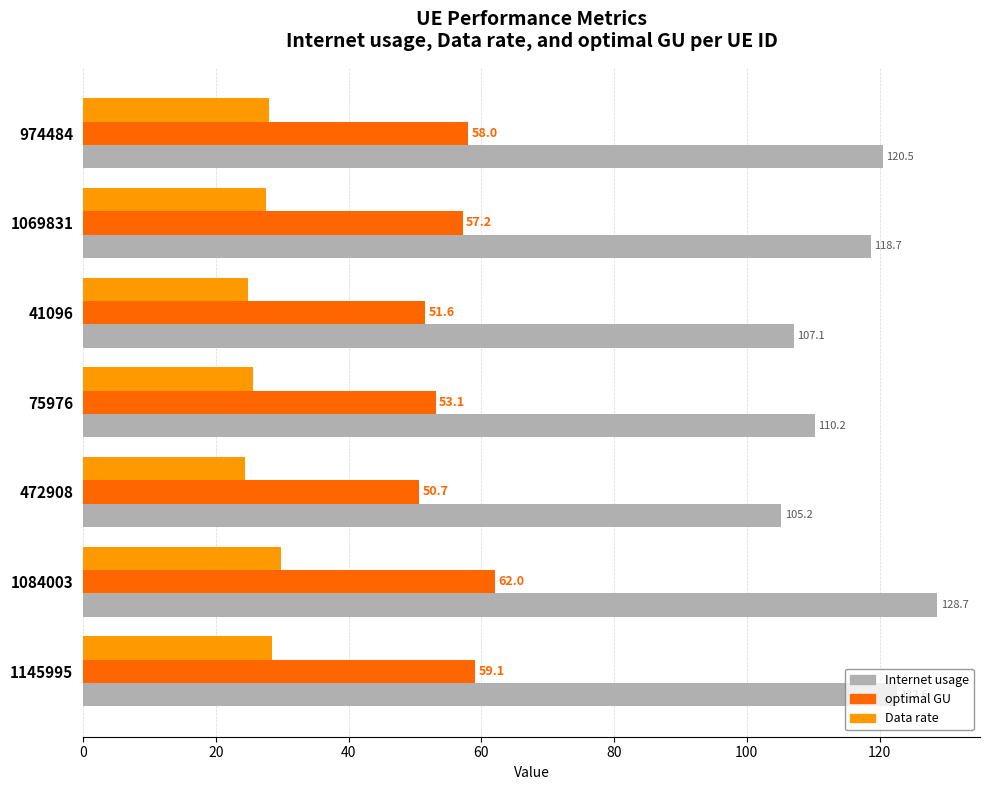

Which category has the highest value across all series?

1084003